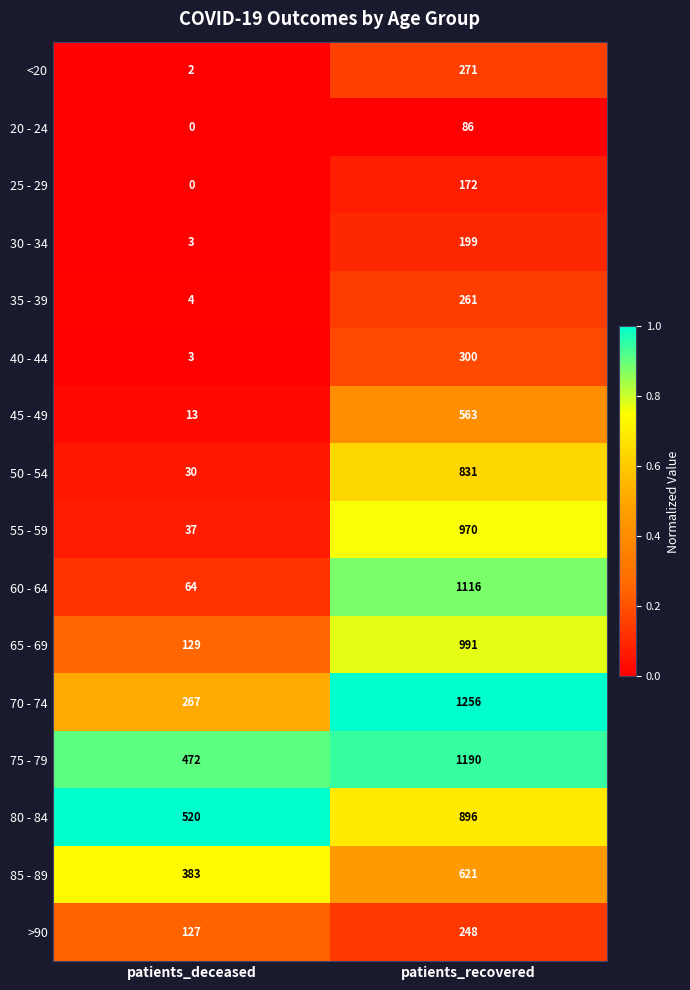

At which label does 55 - 59 reach its minimum?

patients_deceased